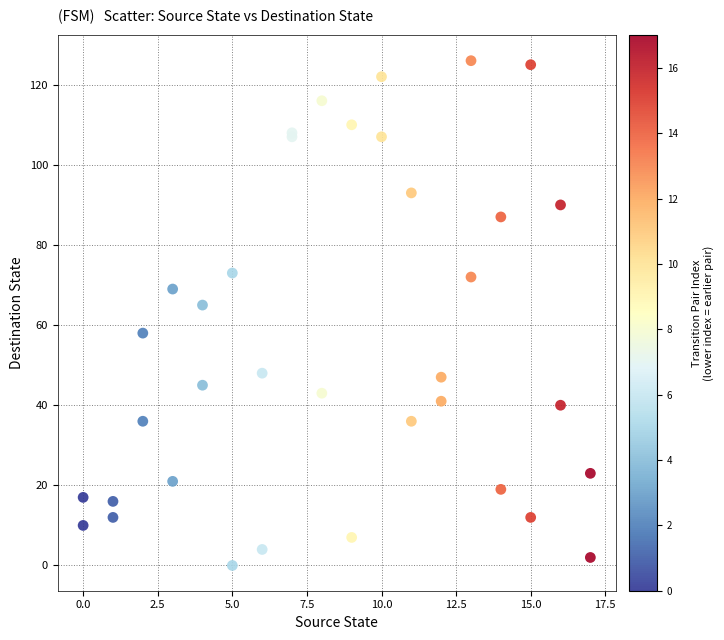

What Y value in the scatter plot is closest to 63?

65